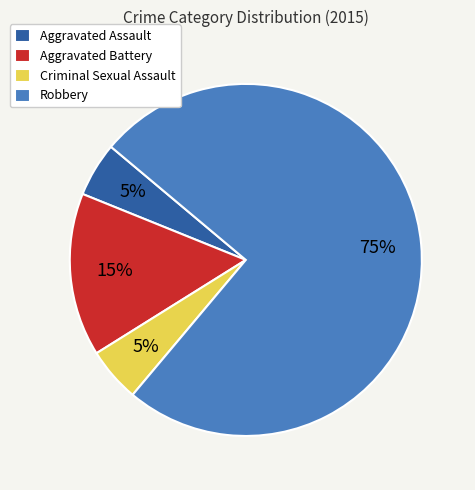

Is Robbery the majority of the pie?

Yes